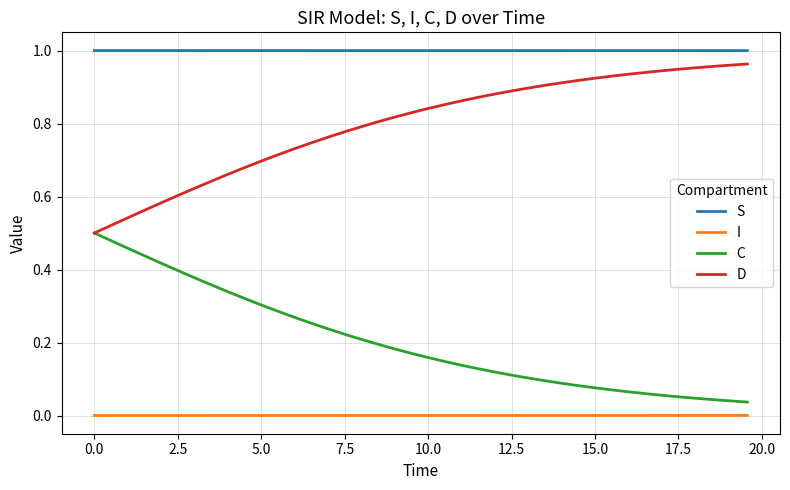

True or false: I and D cross at least once.

False